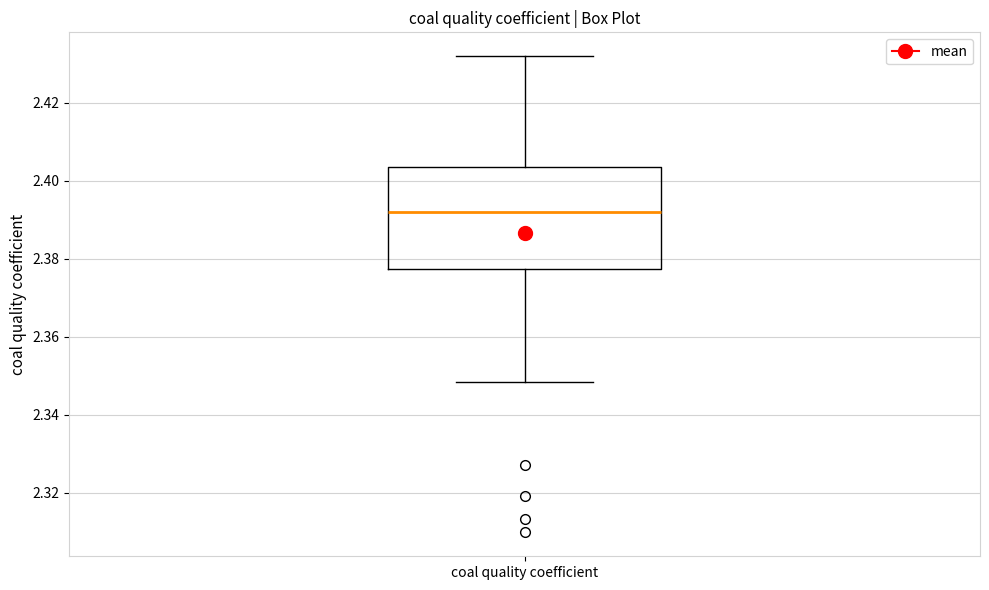

Transcribe this box plot: give where the median line is, the range the box spans, and where the two whiskers end, as read against the y-axis. The values are not printed on the chart, so give them approximately, as read against the axis.

median 2.392, box 2.378 to 2.404, whiskers 2.348 to 2.432